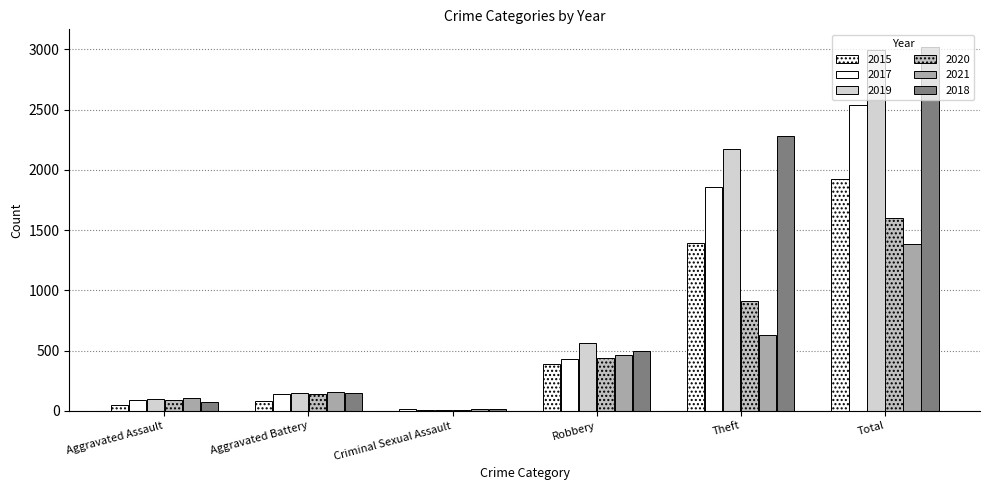

Is it true that 2019 equals 3570 at Theft?

False